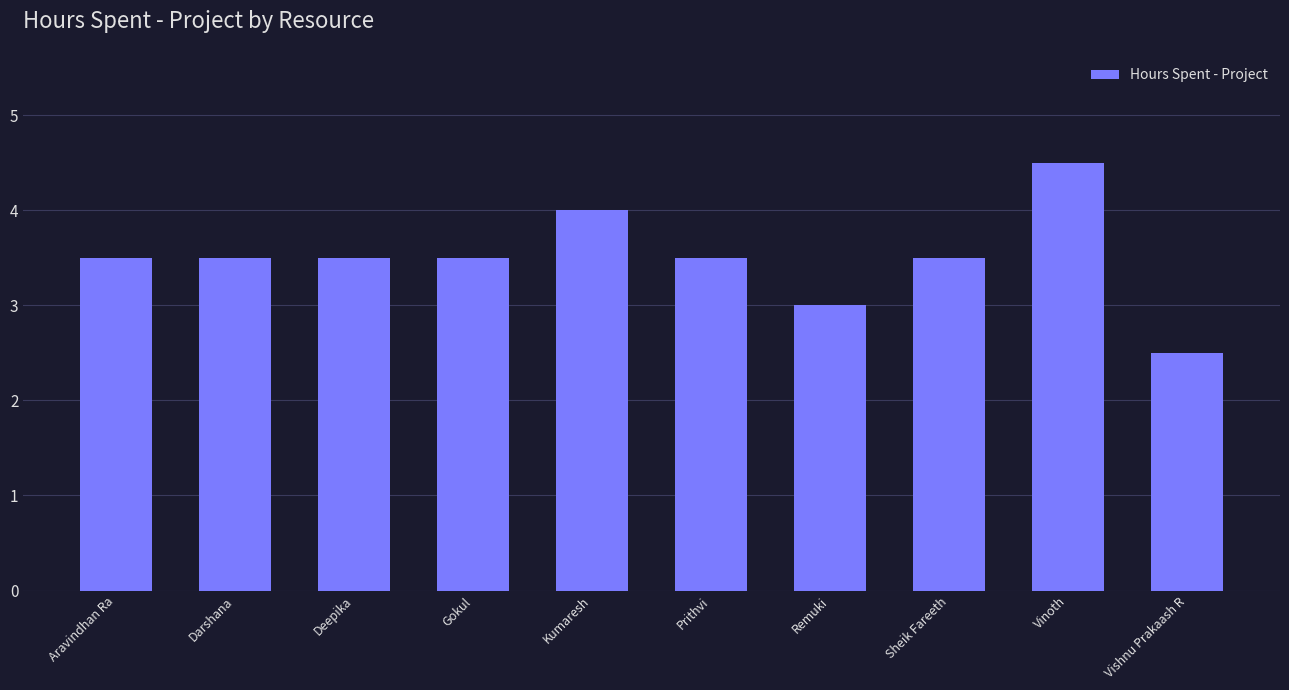

Is it true that the value at Aravindhan Ra is 1.5?

False